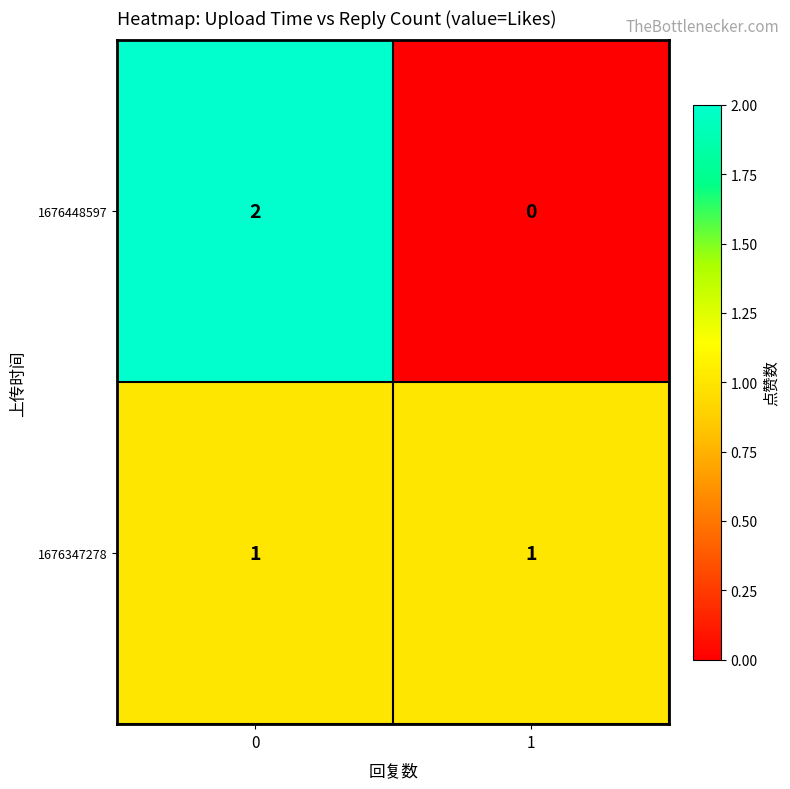

Is the value of 1676347278 at 0 greater than the value of 1676448597 at 1?

Yes